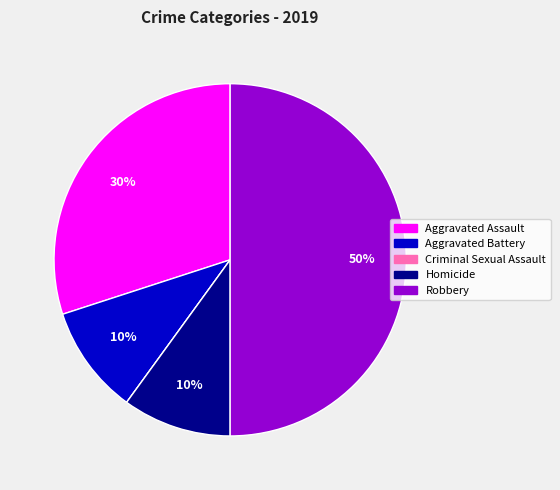

Is it true that Homicide is 10% of the pie?

True